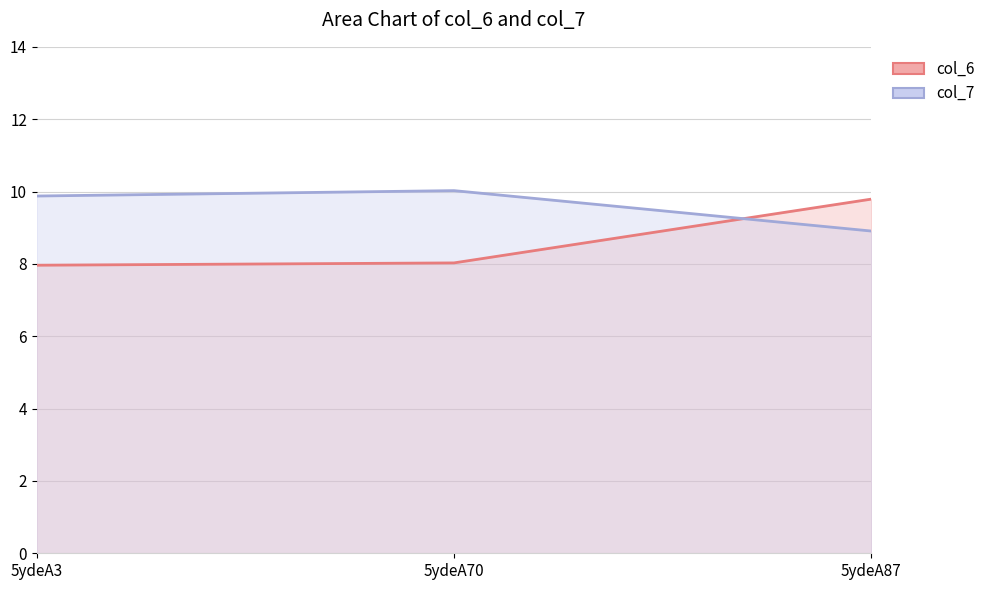

At 5ydeA87, list the series in order from smallest to largest.

col_7, col_6